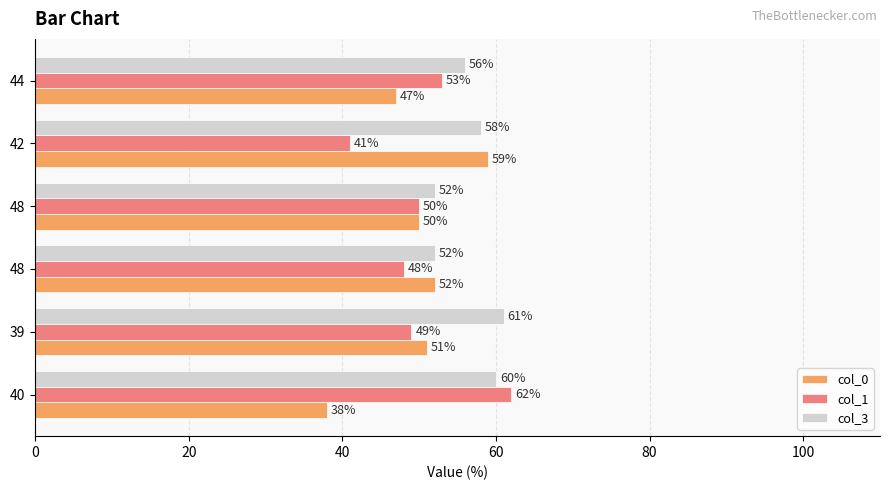

How many distinct data groups are displayed?

3